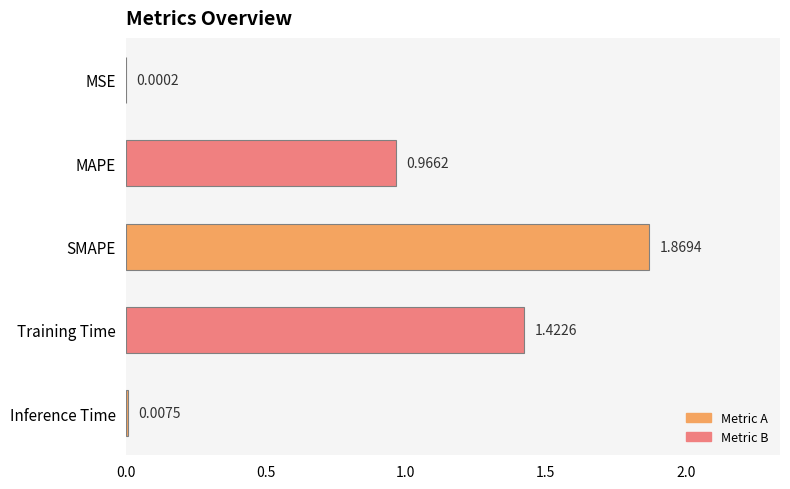

What is the sum of all values?

4.3